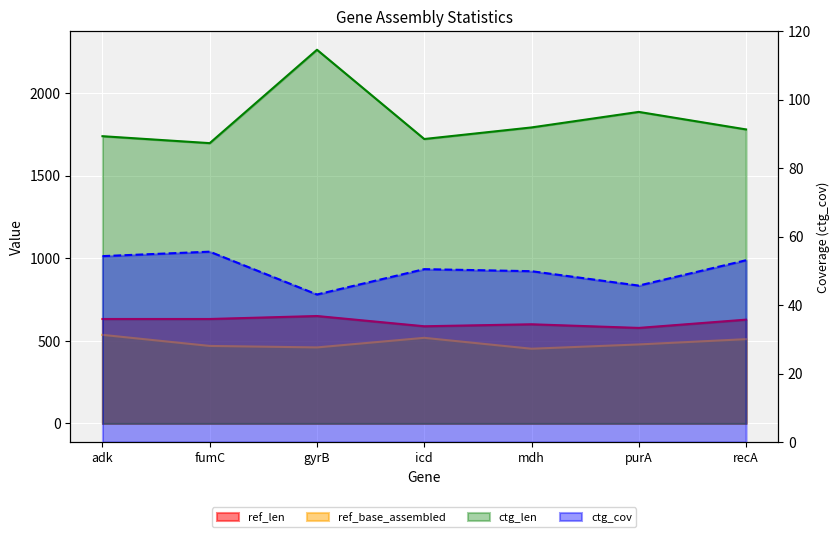

List the series in order of their peak value, highest first.

ctg_len, ref_len, ref_base_assembled, ctg_cov